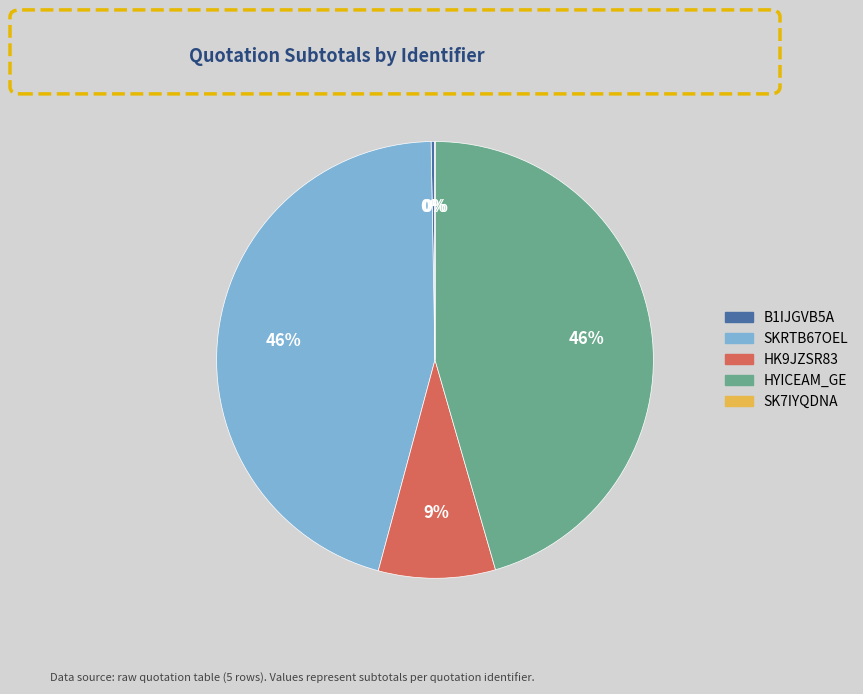

To the nearest percent, what is the combined percentage of B1IJGVB5A and SKRTB67OEL?

46%